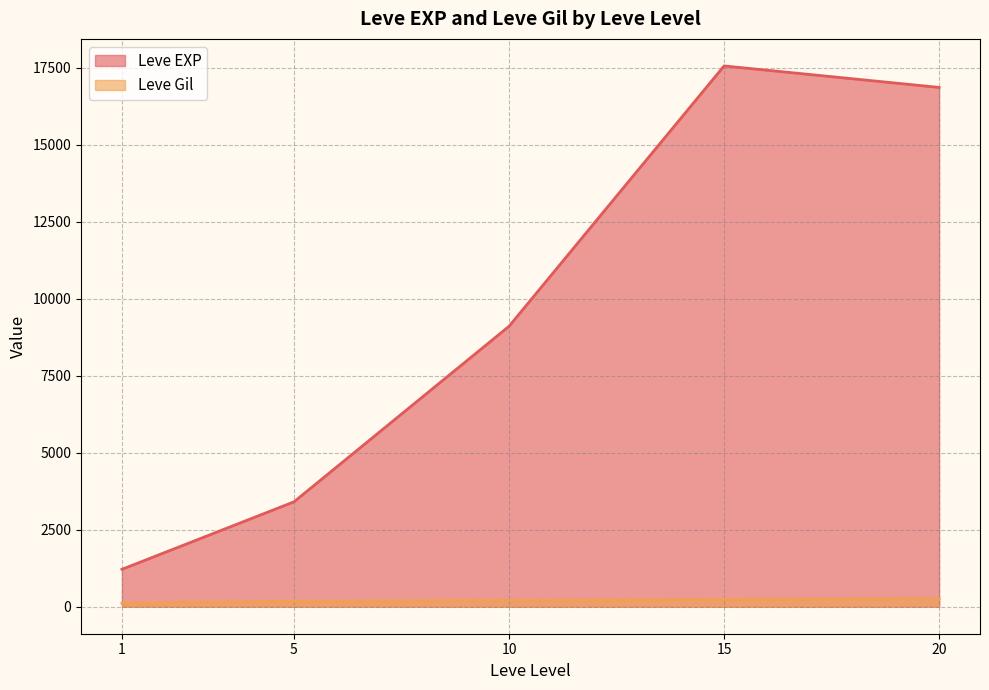

What is the total value across all series at 15?

17804.7